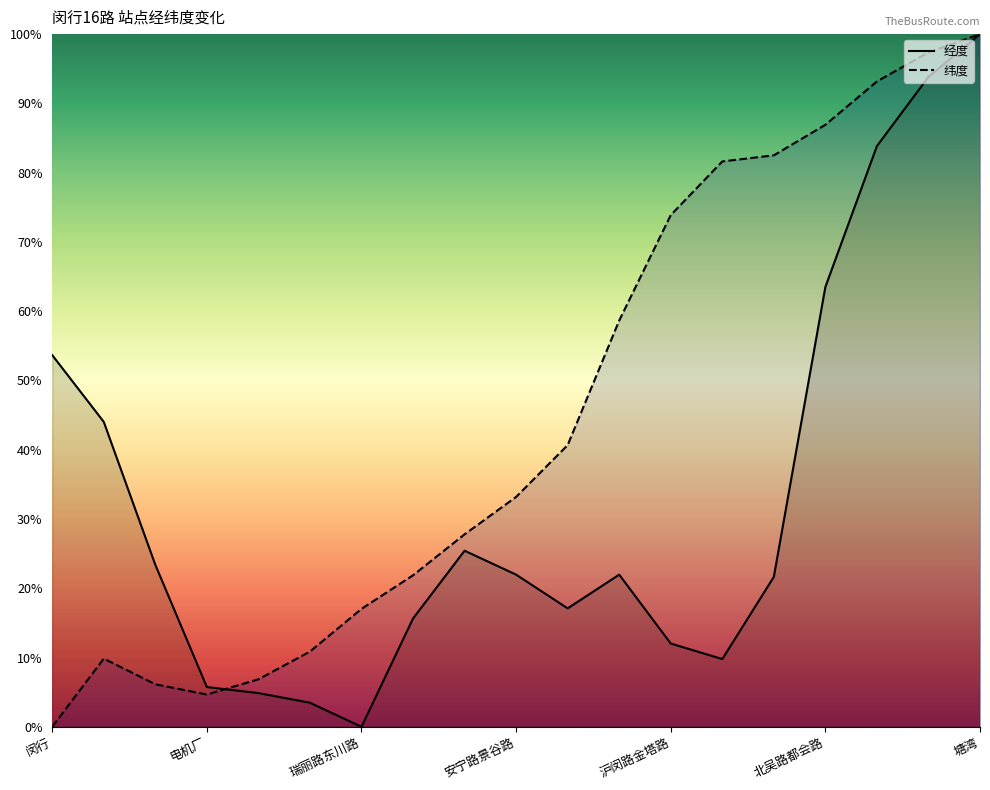

List the series in order of their overall mean, lowest first.

经度, 纬度